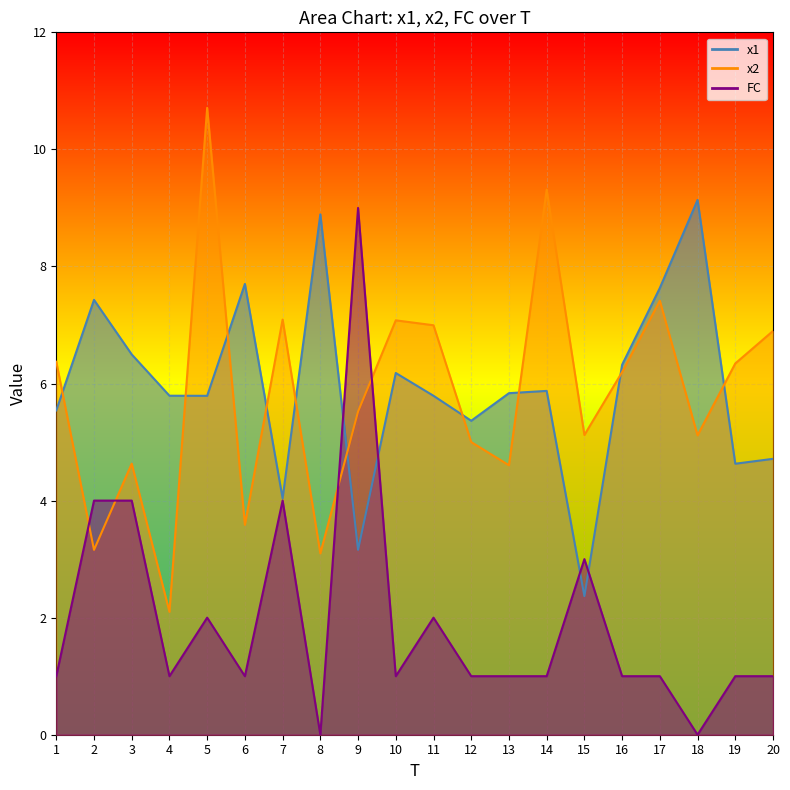

Where does the x2 series first go above 6?

1